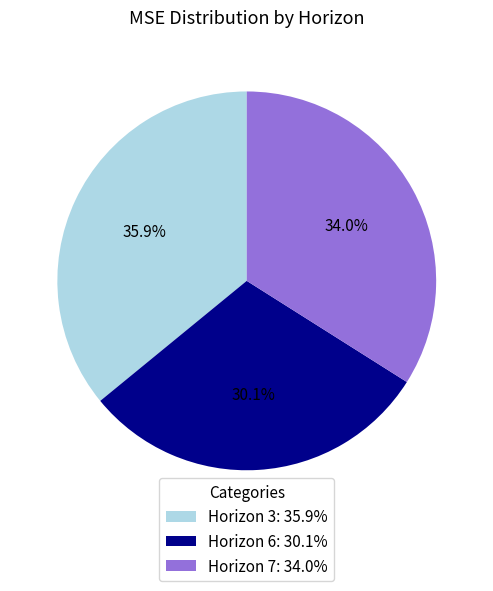

Is the sum of Horizon 6: 30.1% and Horizon 3: 35.9% greater than half?

Yes